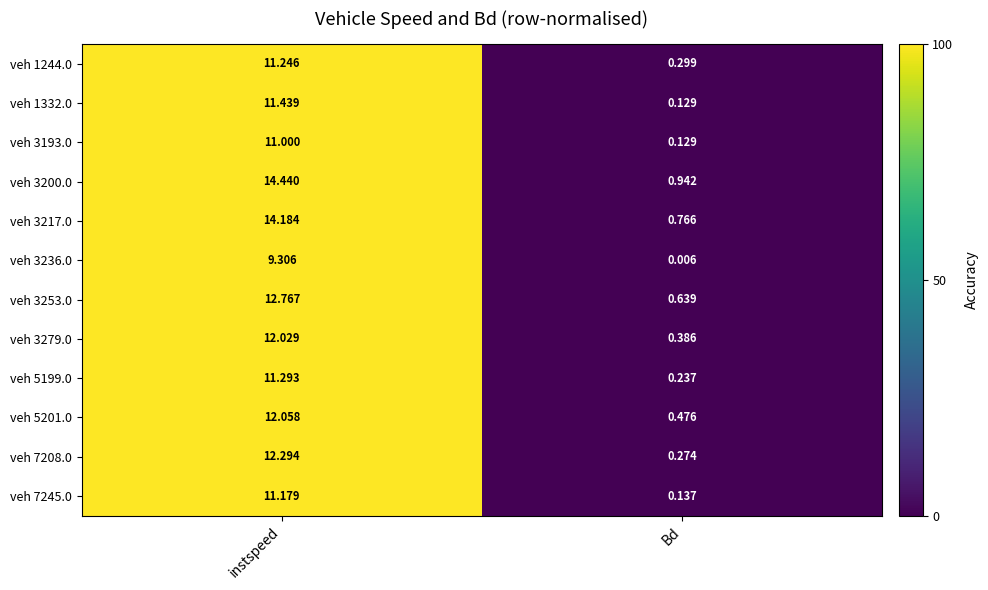

At which label does veh 7245.0 reach its minimum?

Bd